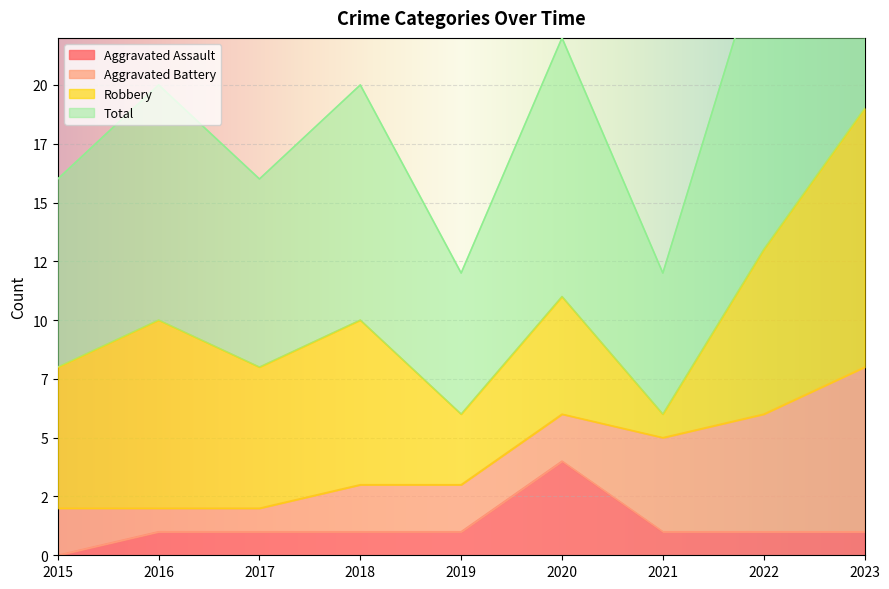

Where is the first local minimum for Total?

2017